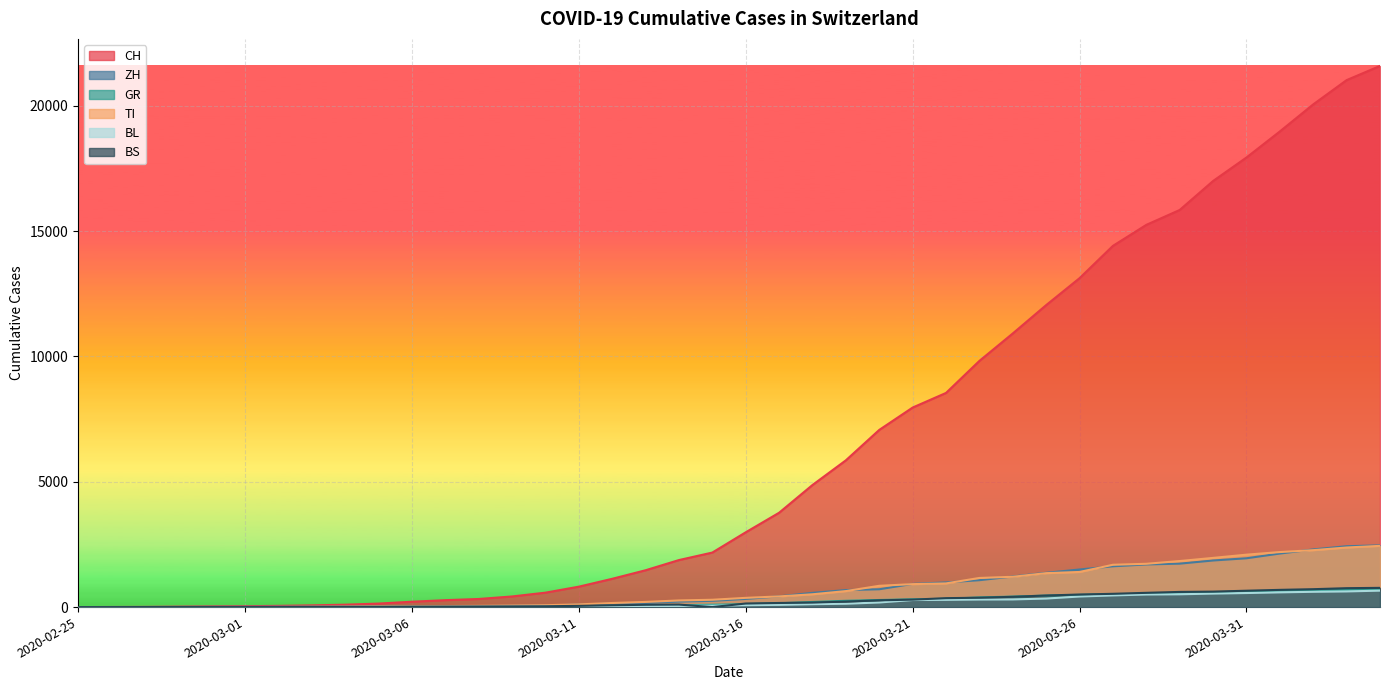

The GR series shows 1148 at 2020-04-04. True or false?

False